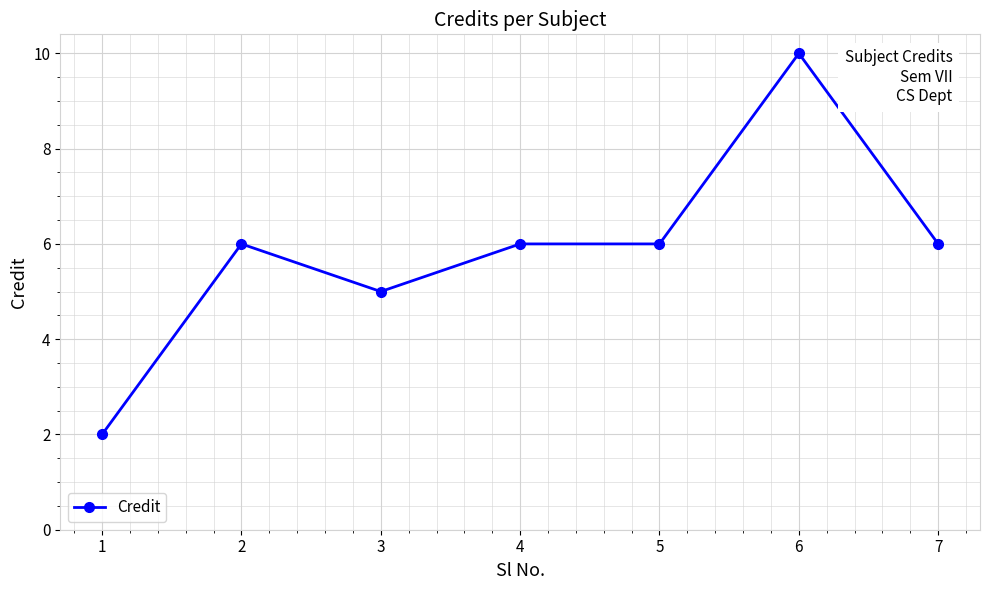

At which category does the data reach its first local peak?

2